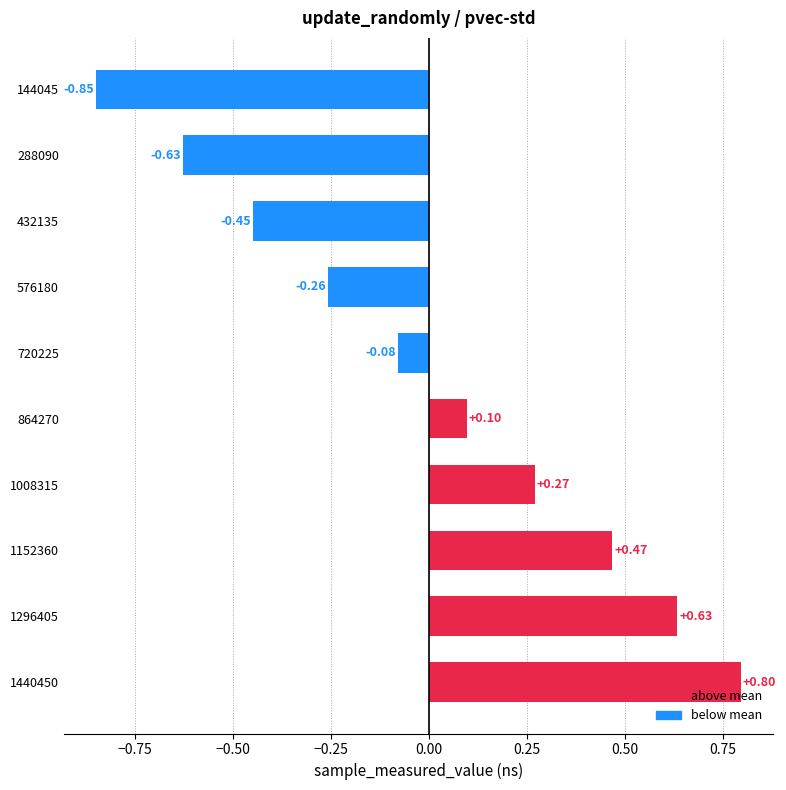

Rank the categories by value from lowest to highest.

144045, 288090, 432135, 576180, 720225, 864270, 1008315, 1152360, 1296405, 1440450